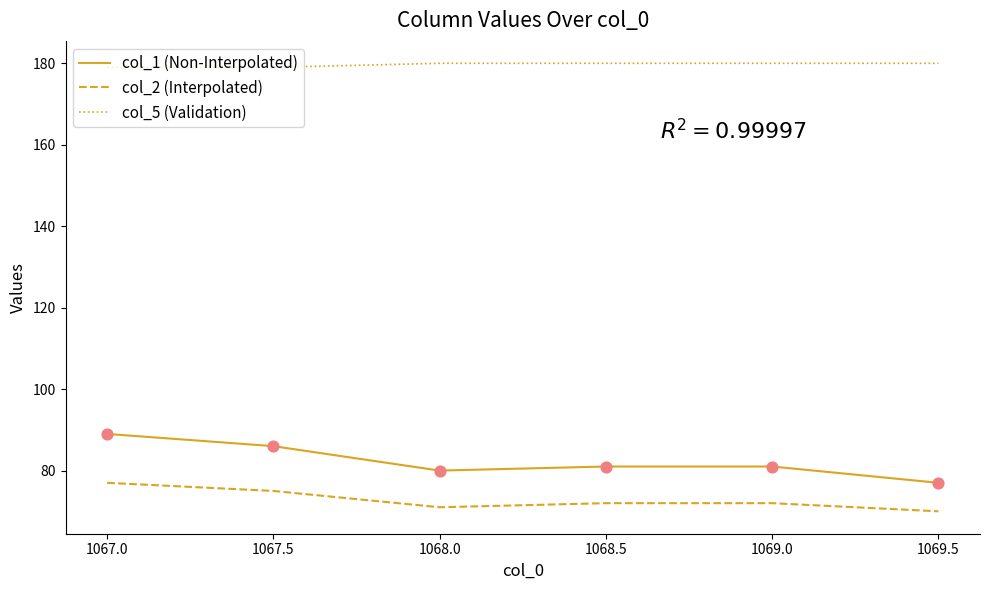

At which category is the sum across all series the highest?

1067.0